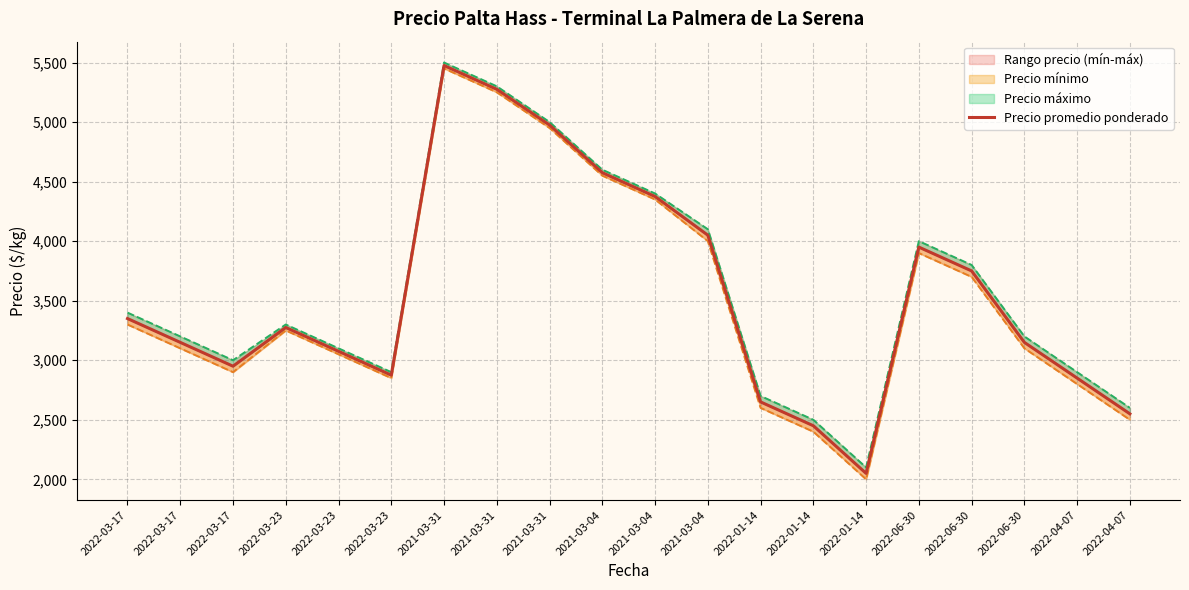

Between 2022-03-23 and 2022-06-30, which series saw the biggest shift?

Precio máximo